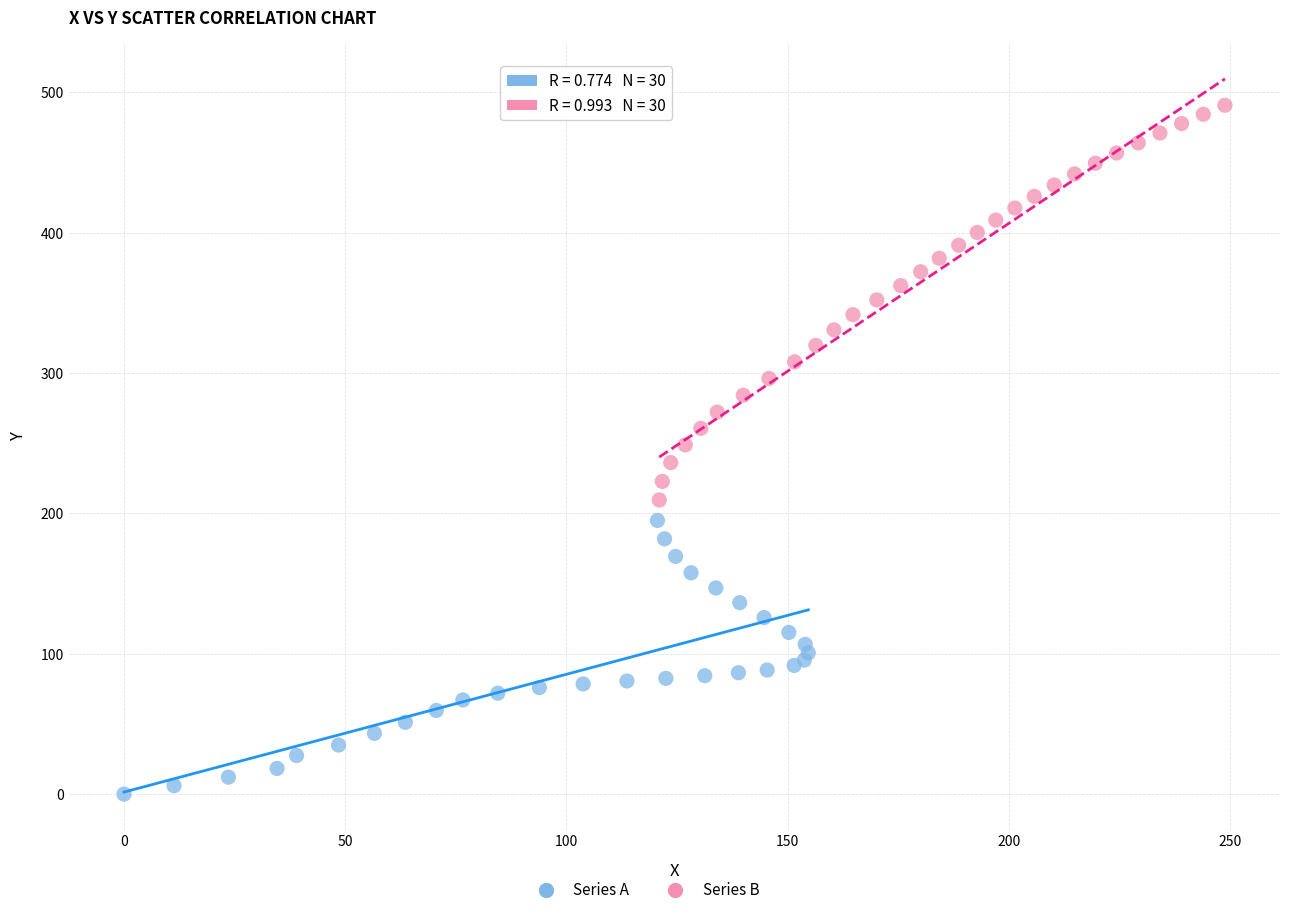

Which series has the largest Y range (max minus min)?

Series B